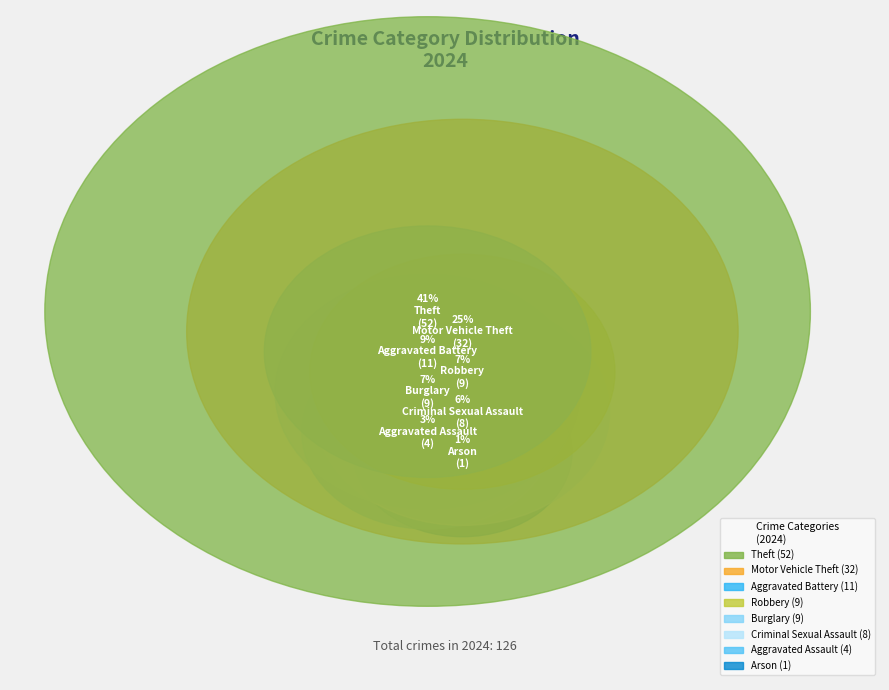

Rank the categories by value from lowest to highest.

Arson, Aggravated Assault, Criminal Sexual Assault, Burglary, Robbery, Aggravated Battery, Motor Vehicle Theft, Theft